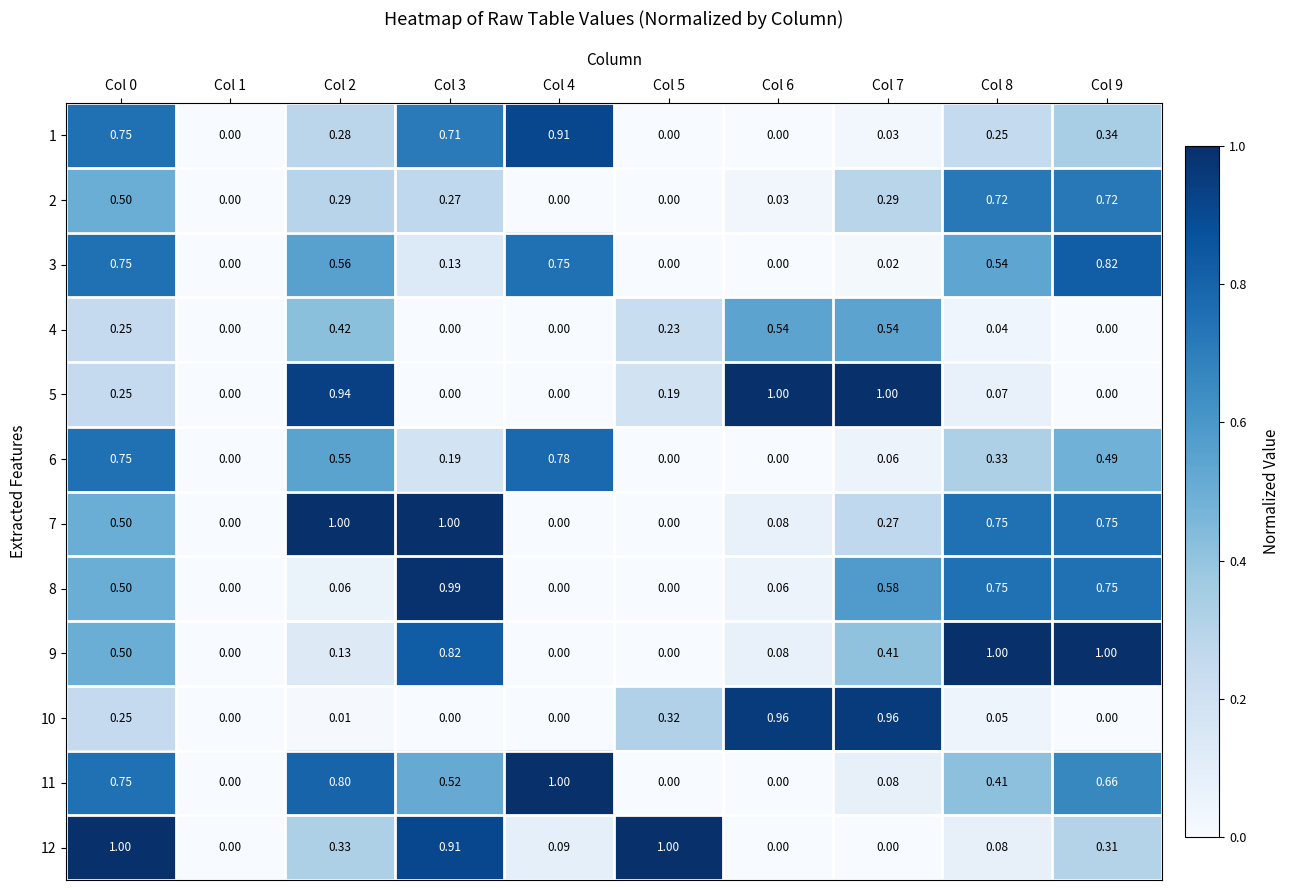

Is the value of 2 at Col 6 greater than the value of 11 at Col 5?

Yes